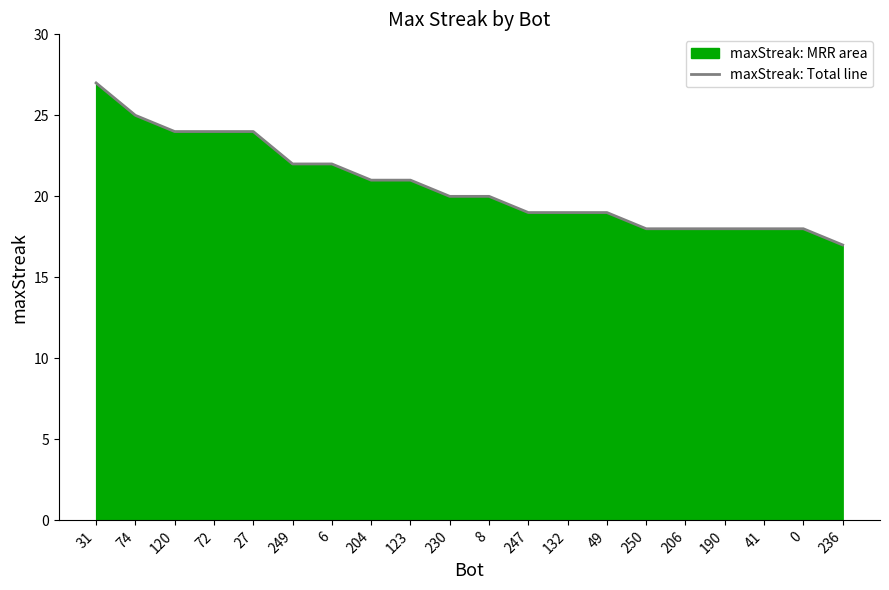

What position from the right is 250?

6